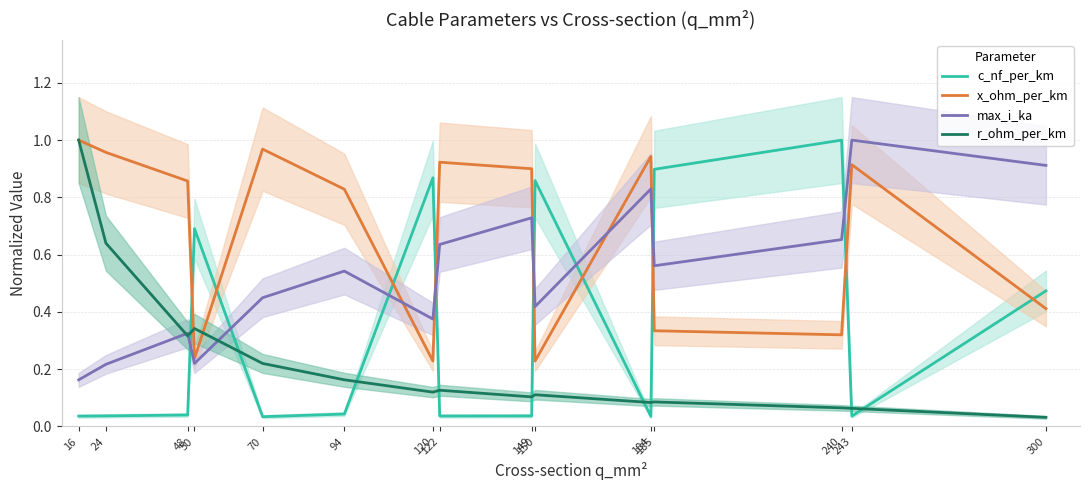

How many distinct data groups are displayed?

4